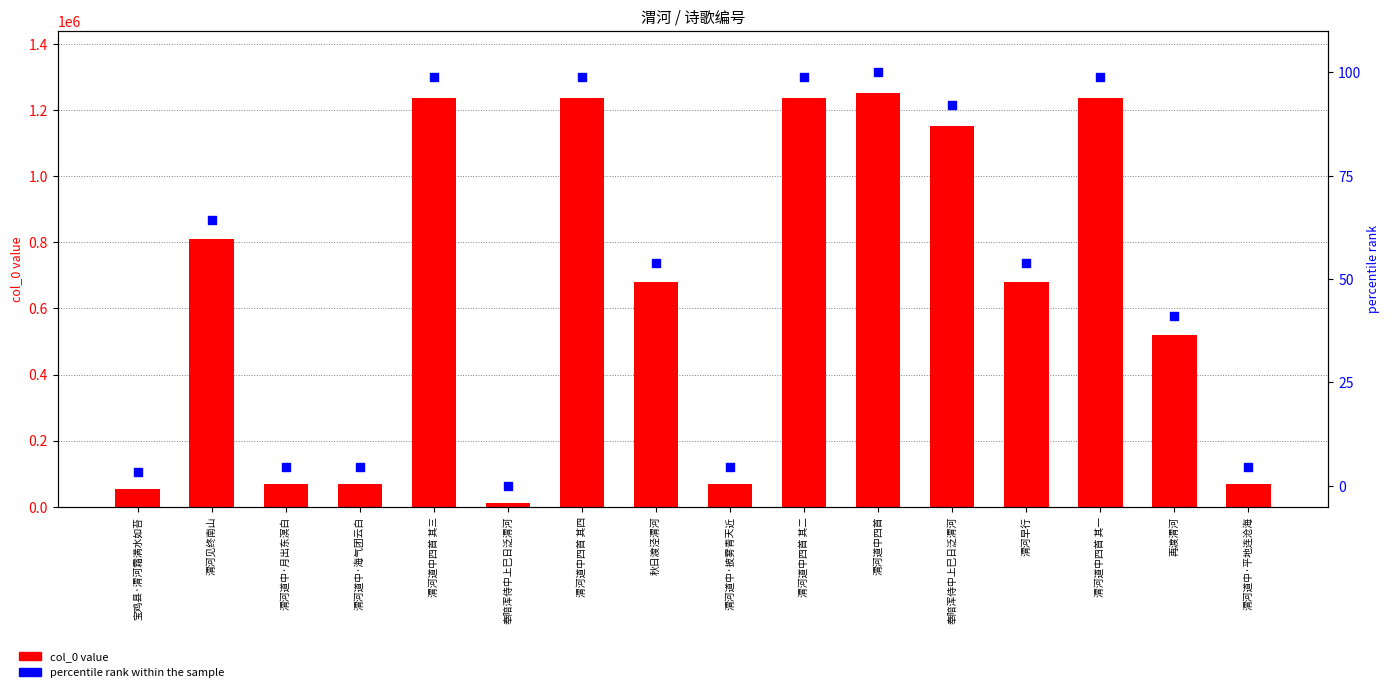

What are all the series names shown in the legend?

col_0 value, percentile rank within the sample